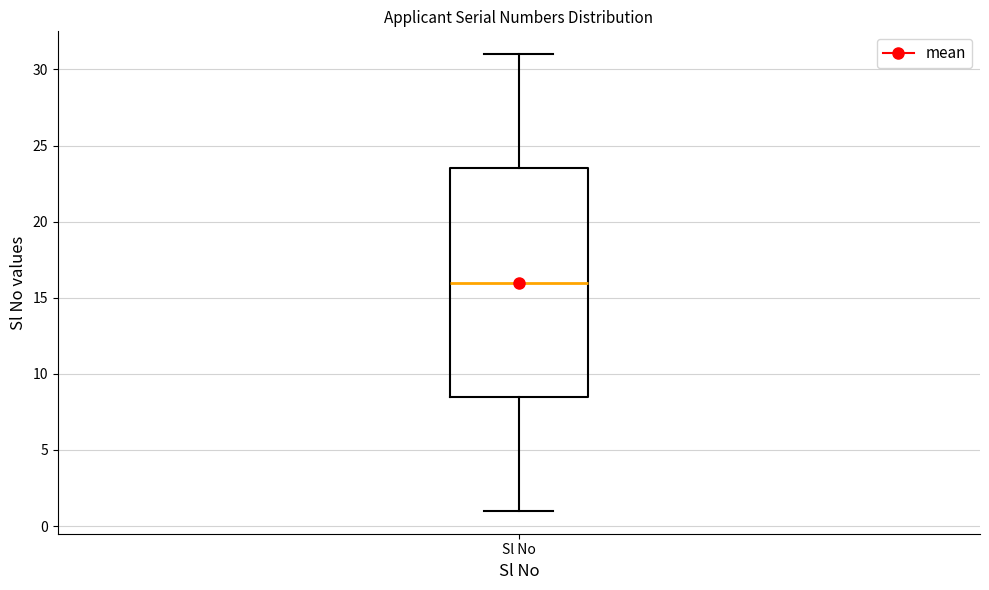

Read this box plot against the y-axis: the position of the median line, the range covered by the box, and the ends of both whiskers. The values are not printed on the chart, so give them approximately, as read against the axis.

median 16.0, box 8.5 to 23.5, whiskers 1.0 to 31.0